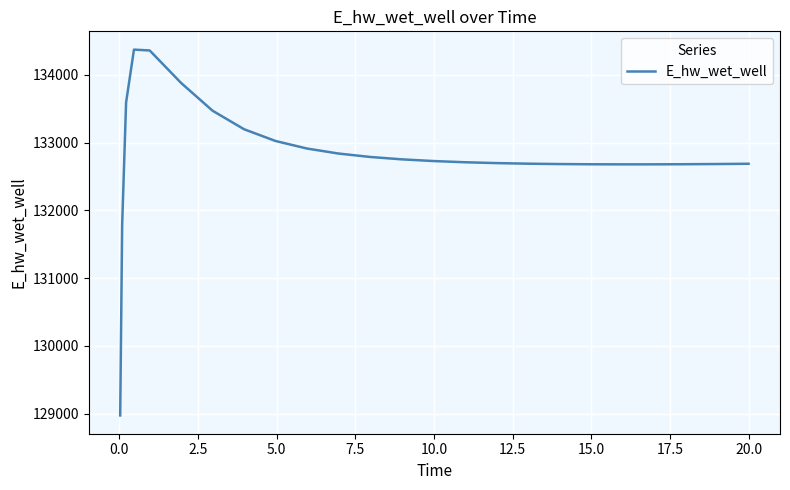

What is the smallest value displayed?

128975.3